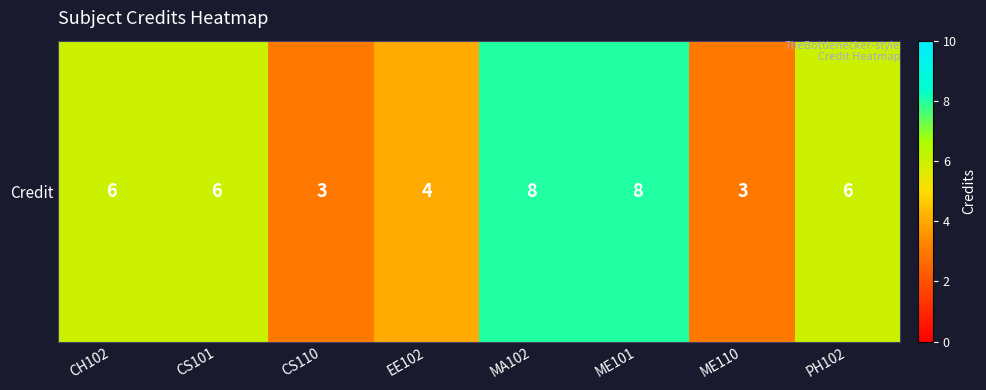

What is the difference between the values at EE102 and MA102?

4